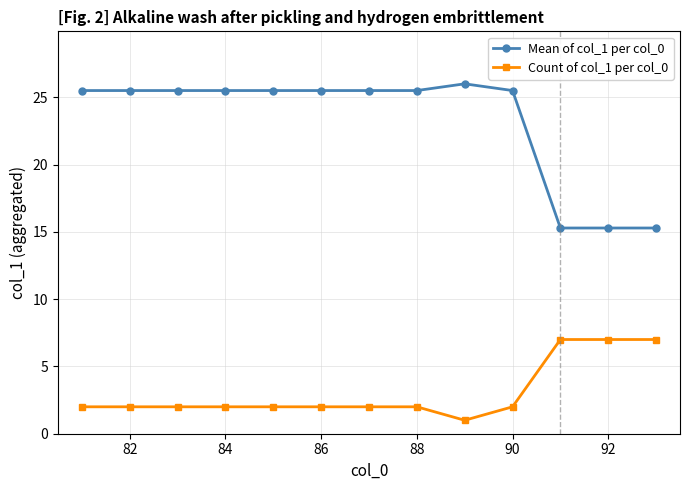

What is the value of the Count of col_1 per col_0 point at the 11th from the left?

7.0